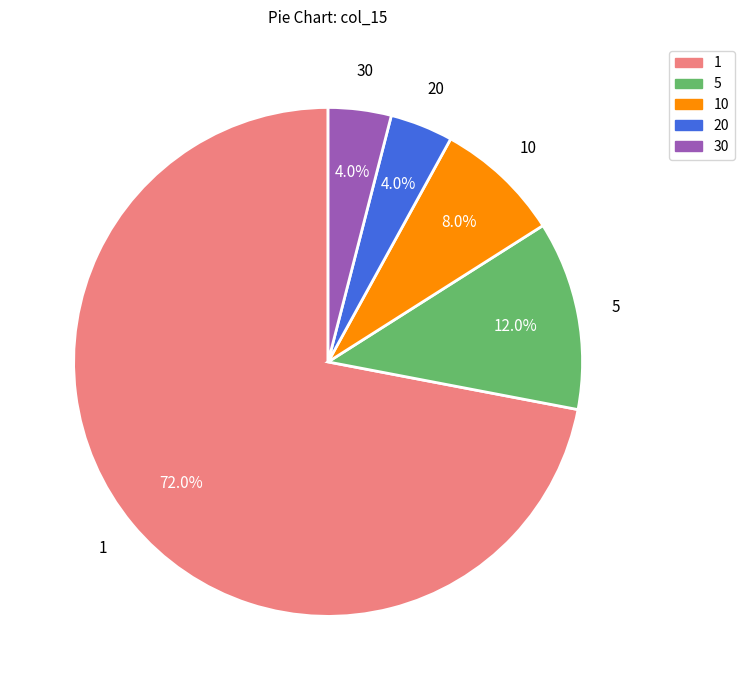

Is there a majority slice in this chart?

Yes